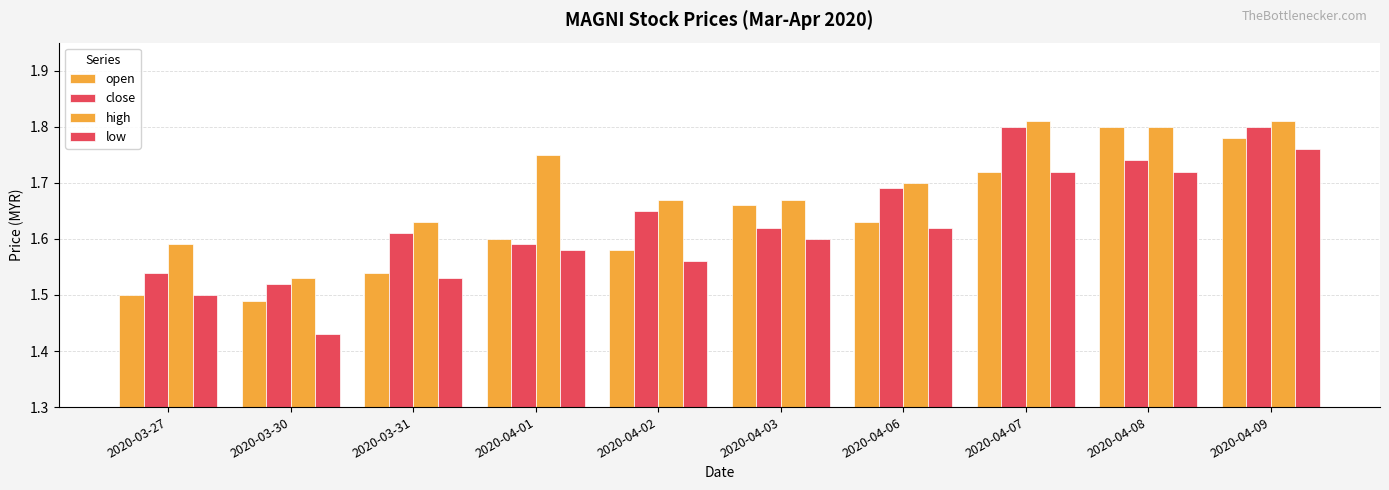

Are the bars grouped side by side (vs. stacked)?

Yes